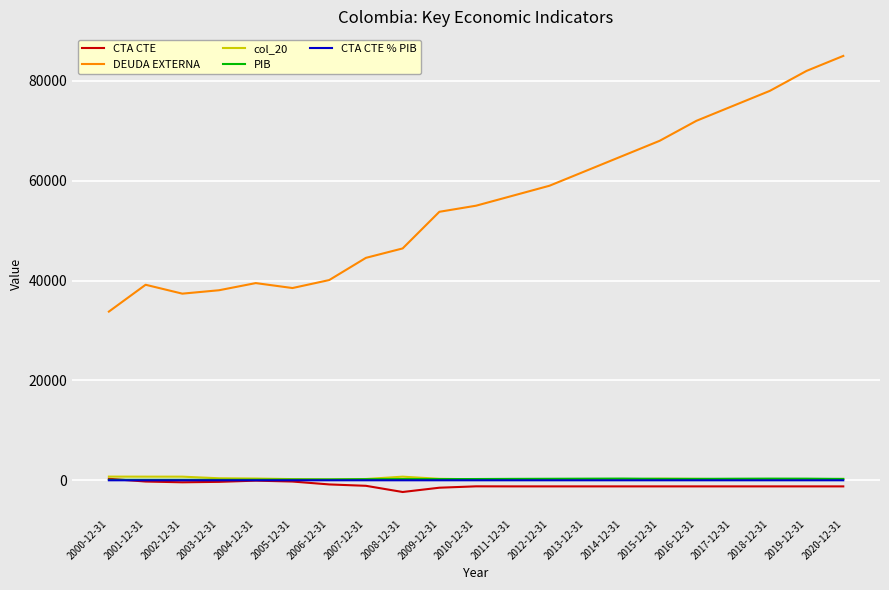

How many values in the PIB series are below 252?

10